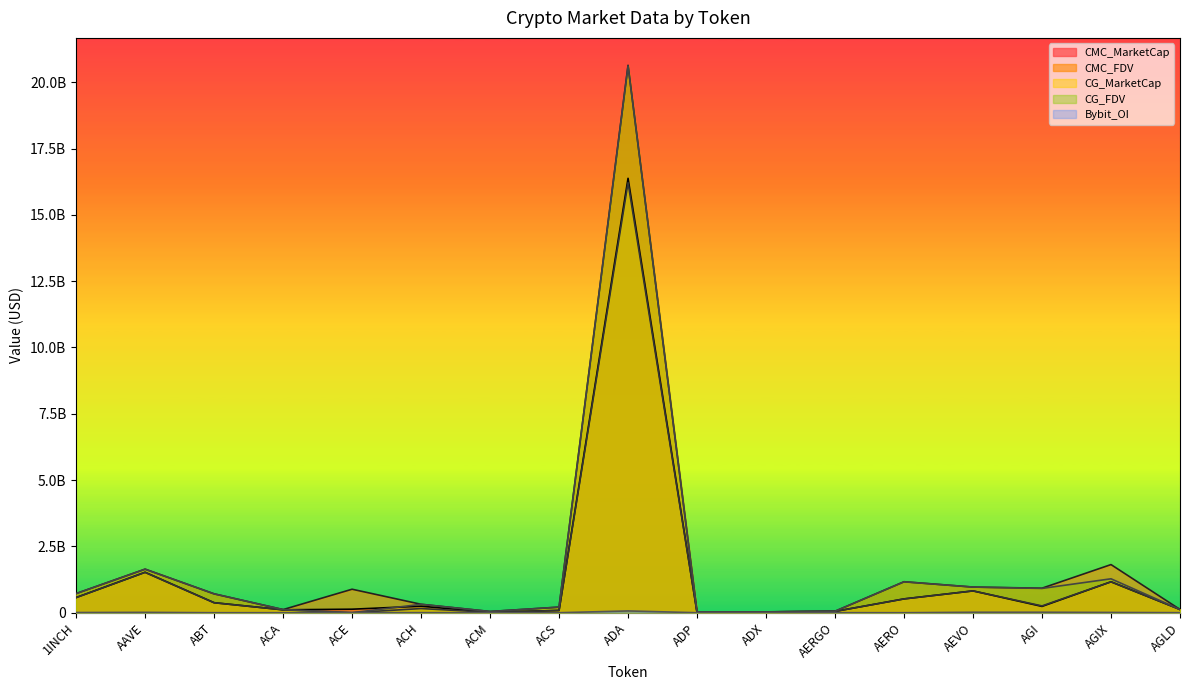

Reading left to right, what are all the values shown in this chart?

CMC_MarketCap: 570993056.2	1524491741.5	377268371.2	109487494.2	132353258.0	246102323.0	14288425.0	85095603.6	16376570449.4	9577311.5	30676894.3	49135993.3	520825974.4	821976993.1	237787789.2	1165664641.2	122841741.4
CMC_FDV: 722023603.9	1643056192.0	712012699.4	117737159.9	885587346.7	318101551.3	46080344.4	211141737.6	20638533034.5	31808906.2	31944887.6	55208981.3	1168085644.2	967031756.6	924472319.8	1814556071.1	122841741.4
CG_MarketCap: 568652127.0	1521385071.0	376905459.0	109258673.0	0.0	156745354.0	14283265.0	84886369.0	16213252724.0	9598912.0	30666554.0	48943064.0	519262431.0	821543583.0	255572244.0	1164366854.0	122259626.0
CG_FDV: 719063487.0	1639707906.0	711142375.0	117491097.0	0.0	317061386.0	45971575.0	210622624.0	20613832208.0	31880649.0	31934120.0	54992206.0	1164578761.0	966521863.0	916023089.0	1278513640.0	122259626.0
Bybit_OI: 7266666.0	13405997.0	0.0	0.0	2901292.0	2084169.0	0.0	0.0	67084112.0	0.0	0.0	1337525.0	0.0	17244884.0	17827427.0	10413674.0	1551466.0